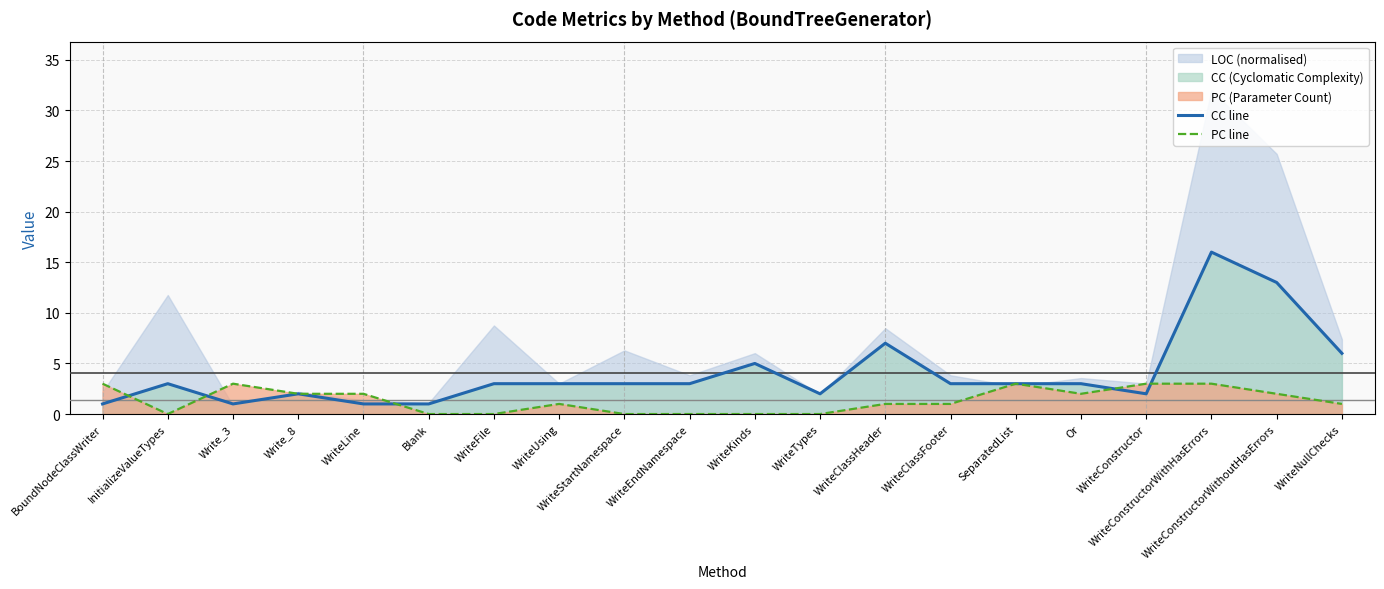

How many intersections are there between PC line and CC line?

5